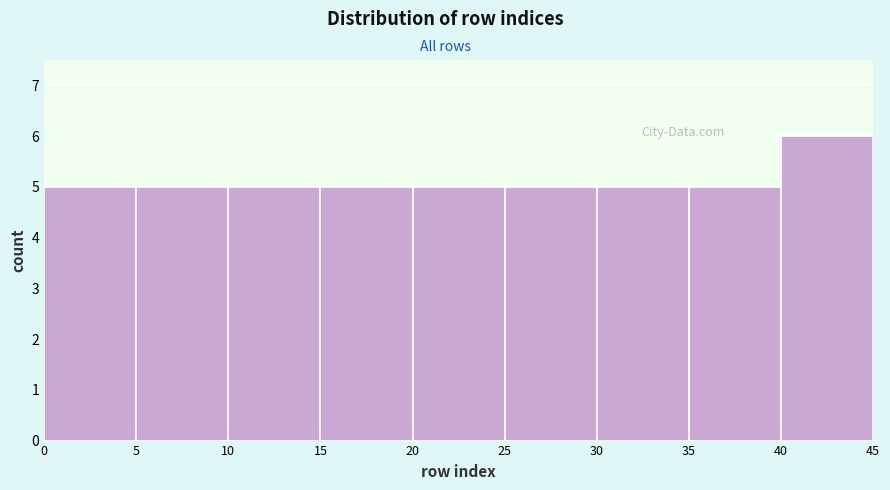

Which range on the x-axis has the tallest bar?

40 to 45